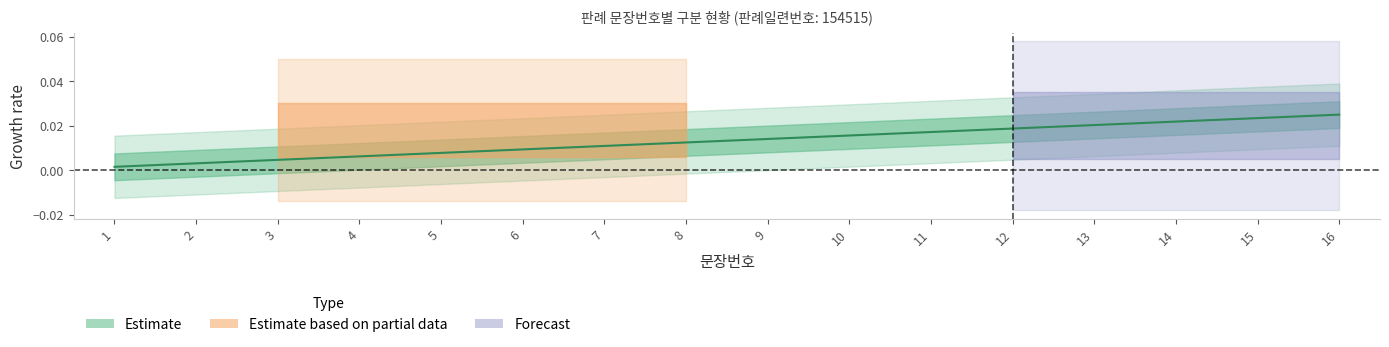

True or false: the data has more than 0 interior local peaks.

False